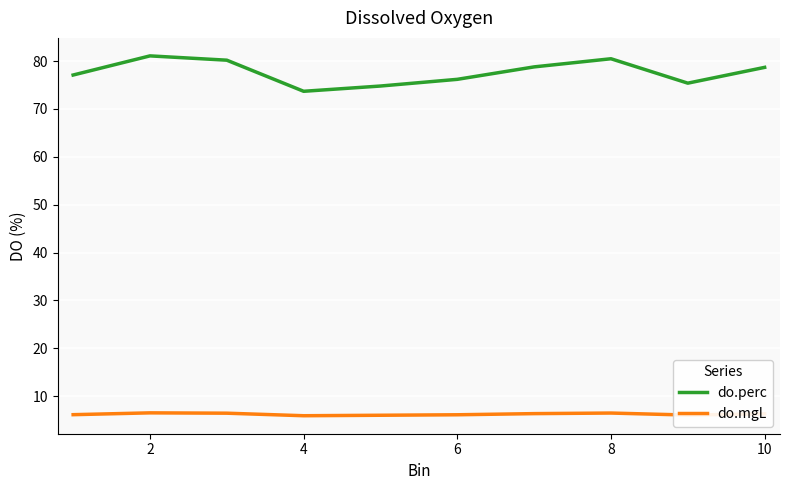

What is the lowest value of the do.perc series?

73.7